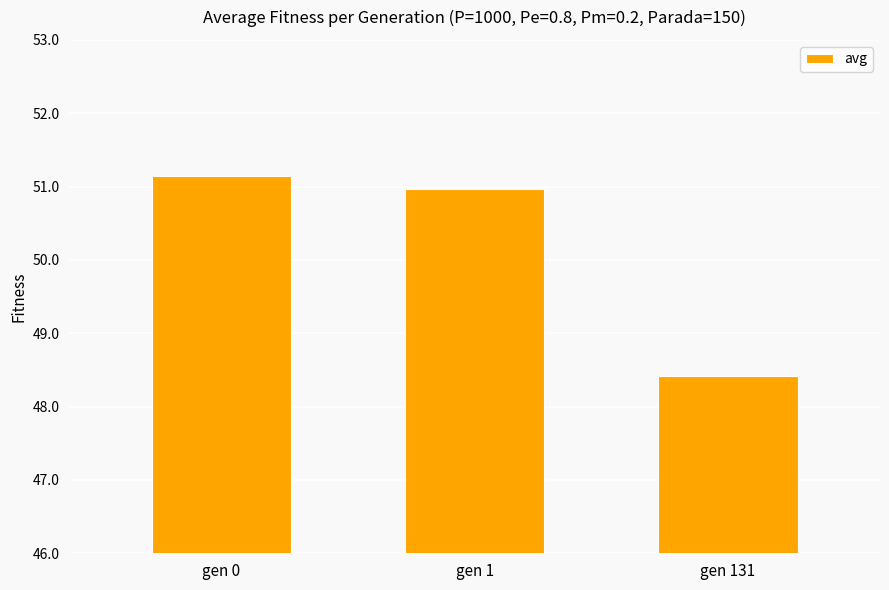

Where is the data nearest to the value 49?

gen 131